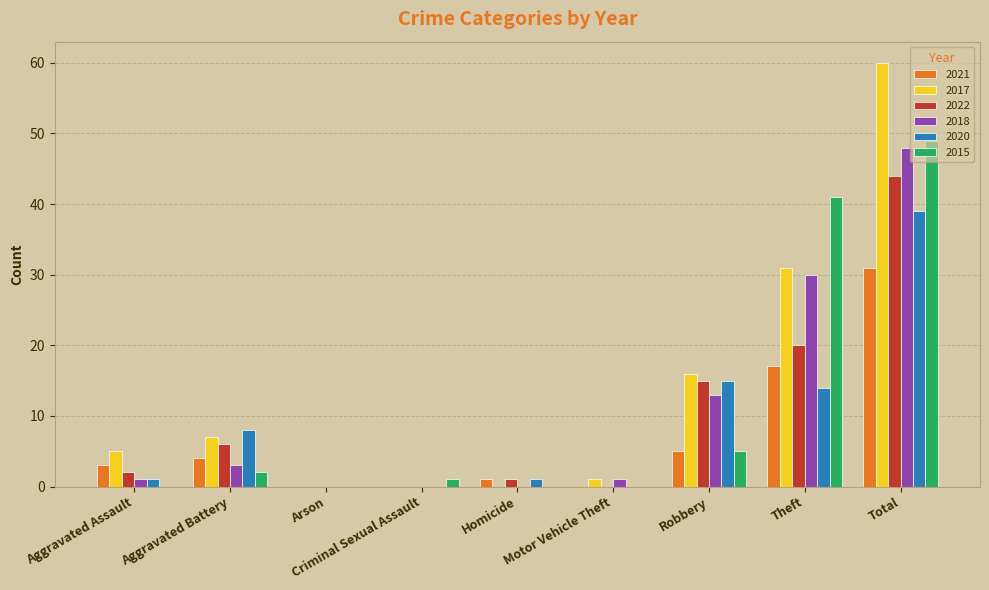

Reading left to right, list all the values displayed in this chart.

2021: 3	4	0	0	1	0	5	17	31
2017: 5	7	0	0	0	1	16	31	60
2022: 2	6	0	0	1	0	15	20	44
2018: 1	3	0	0	0	1	13	30	48
2020: 1	8	0	0	1	0	15	14	39
2015: 0	2	0	1	0	0	5	41	49